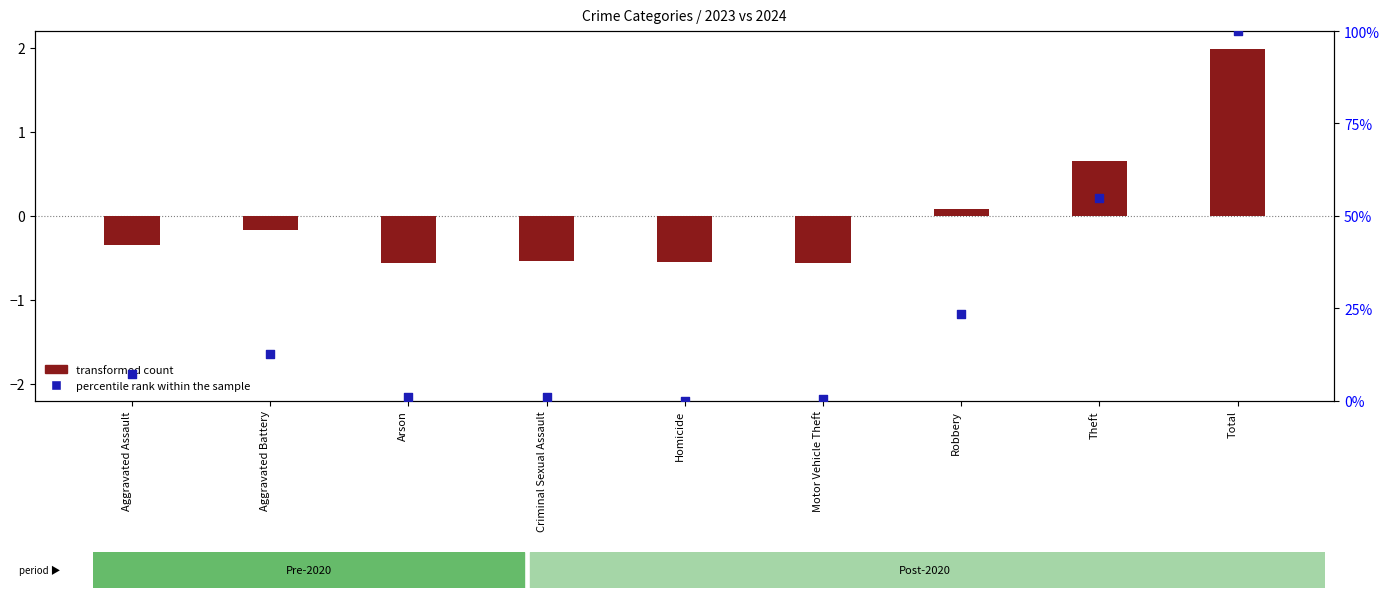

Approximately how many times larger is the value at Theft compared to Aggravated Battery?

4.3